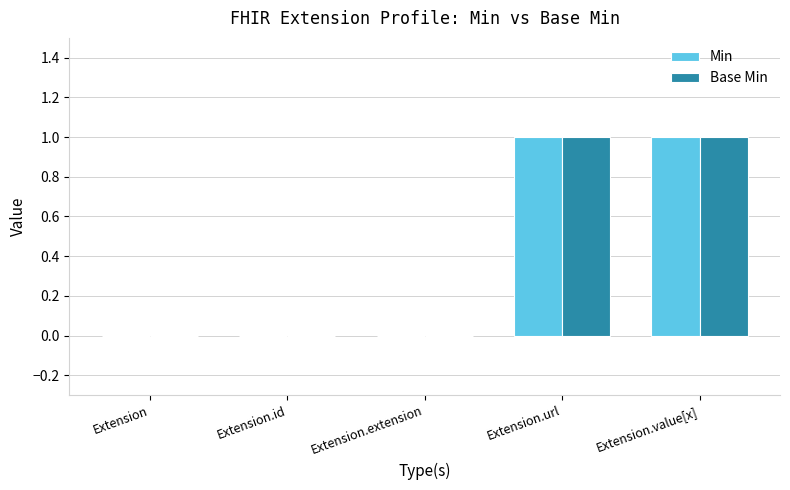

The Base Min series shows 1 at Extension. True or false?

False